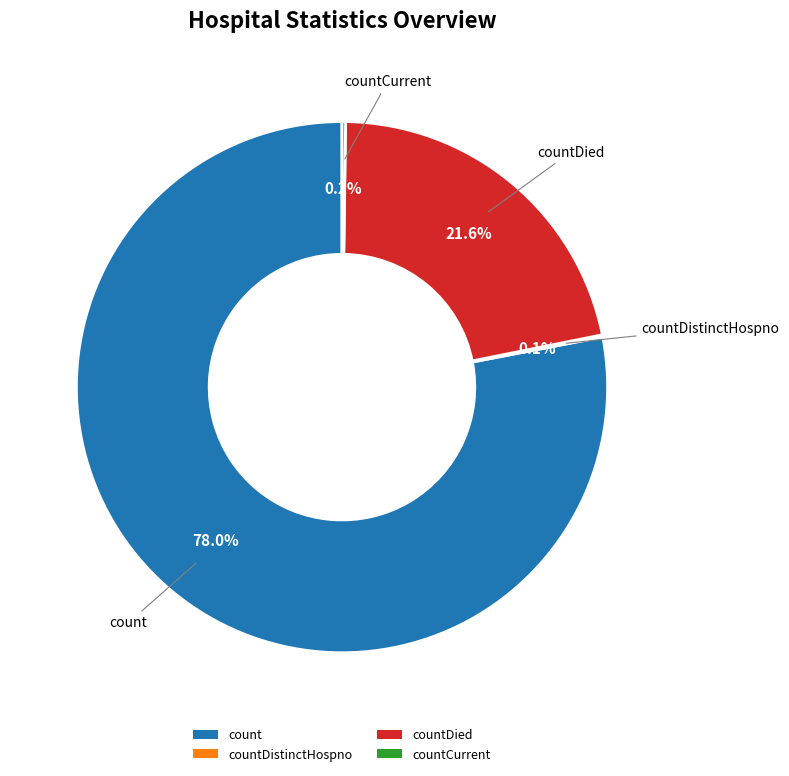

True or false: count accounts for 78% of the total.

True